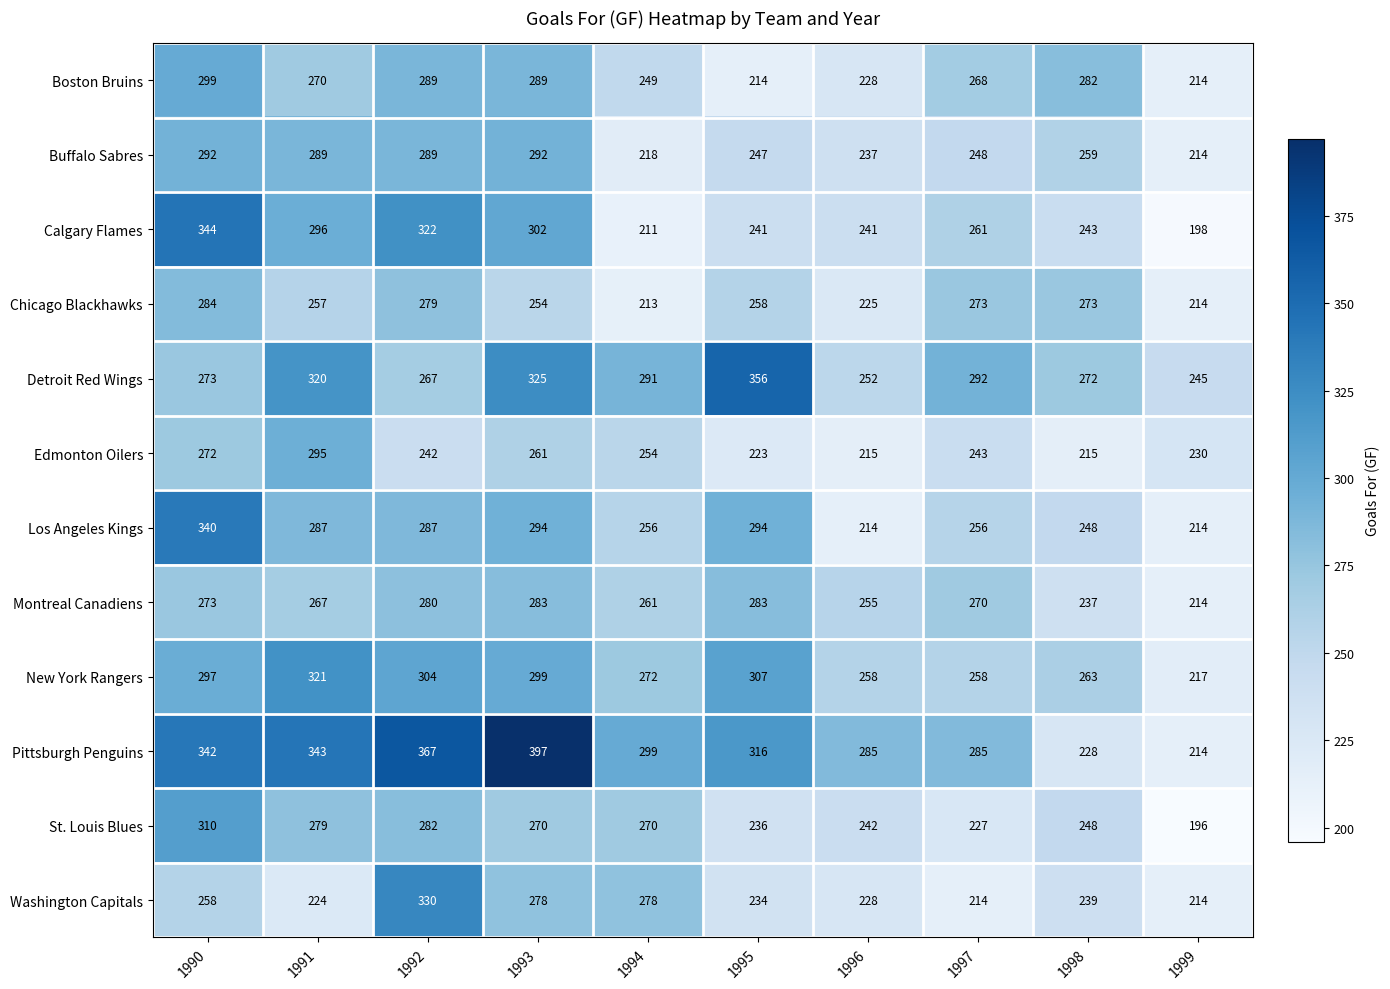

What is the total value across all series at 1998?

3007